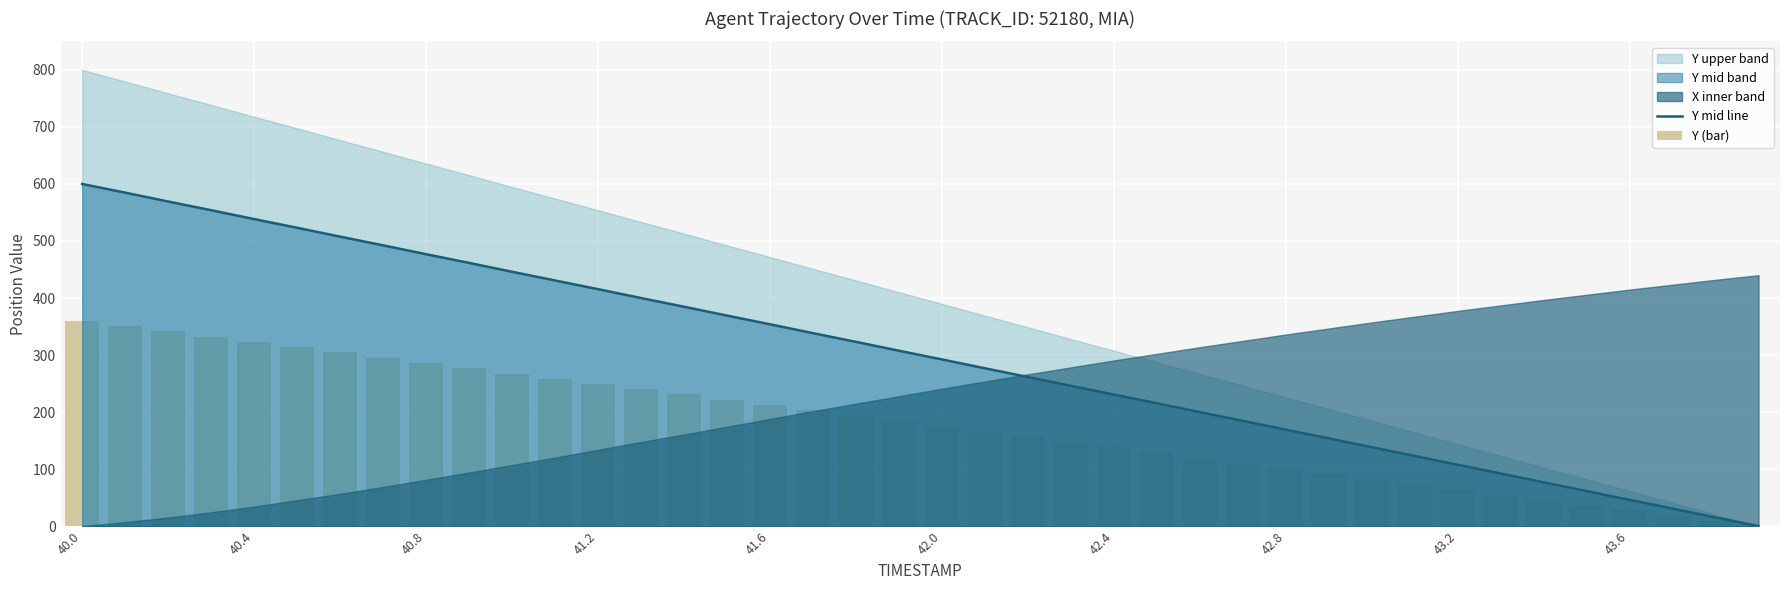

Is it true that Y mid line equals 230.8 at 42.4?

True